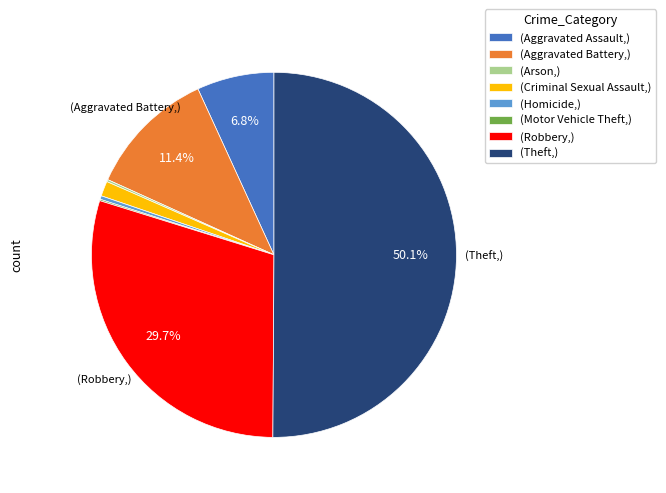

What is the majority slice?

(Theft,)